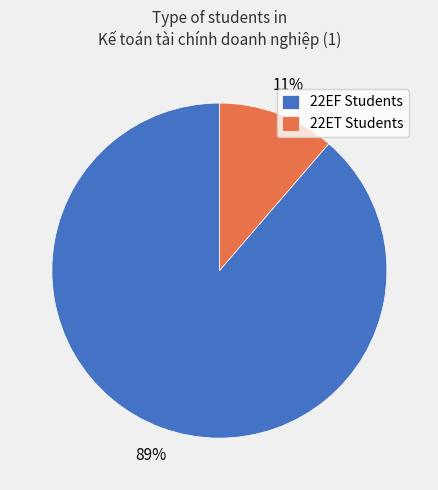

To the nearest percent, what is the combined percentage of 22ET Students and 22EF Students?

100%